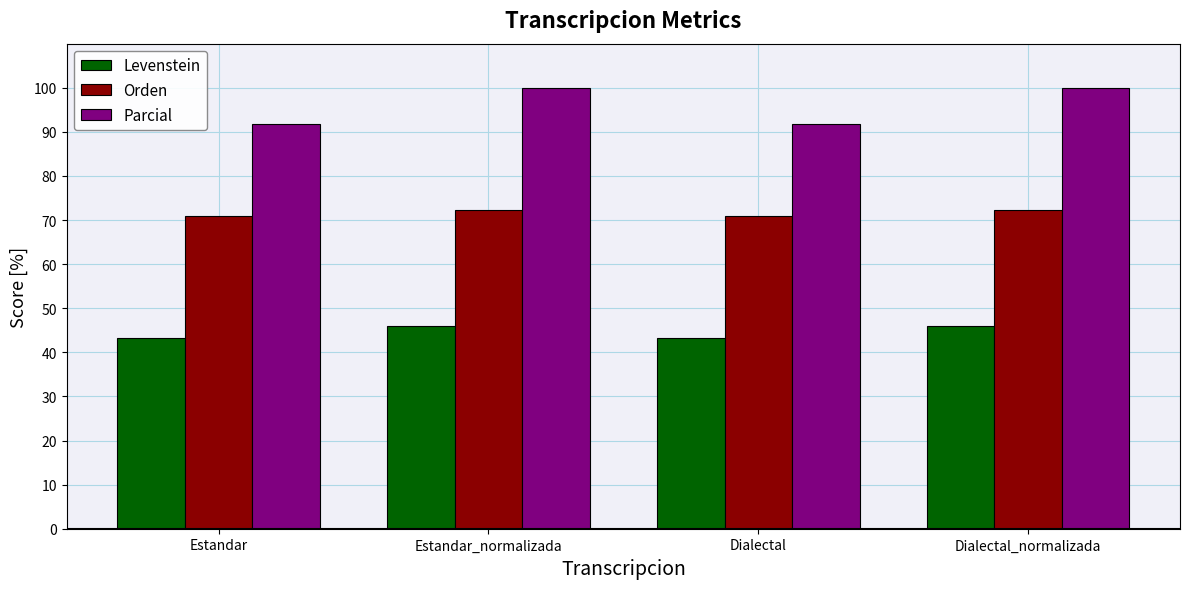

What is the difference between the highest and lowest values at Dialectal?

48.7